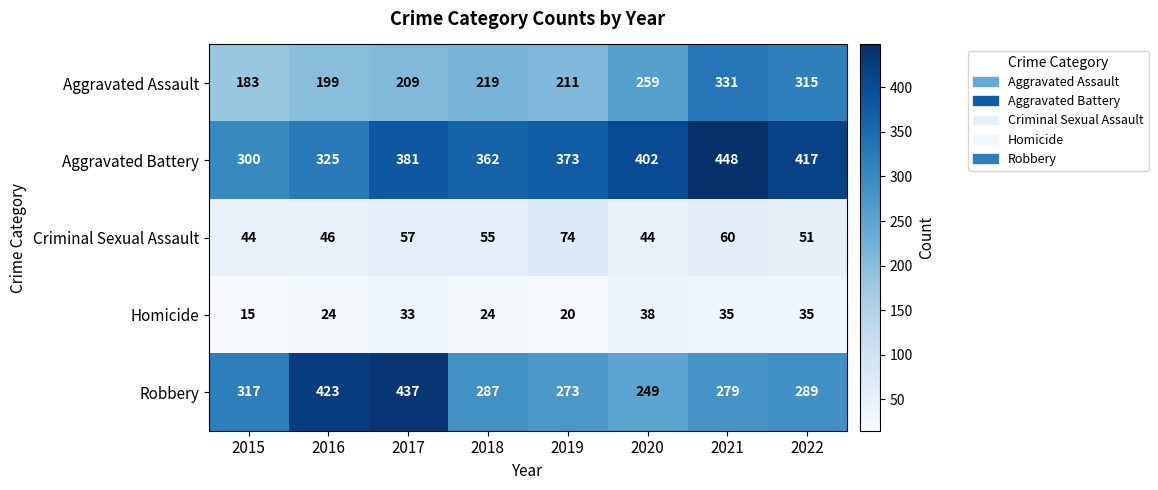

At which label does Aggravated Assault reach its minimum?

2015